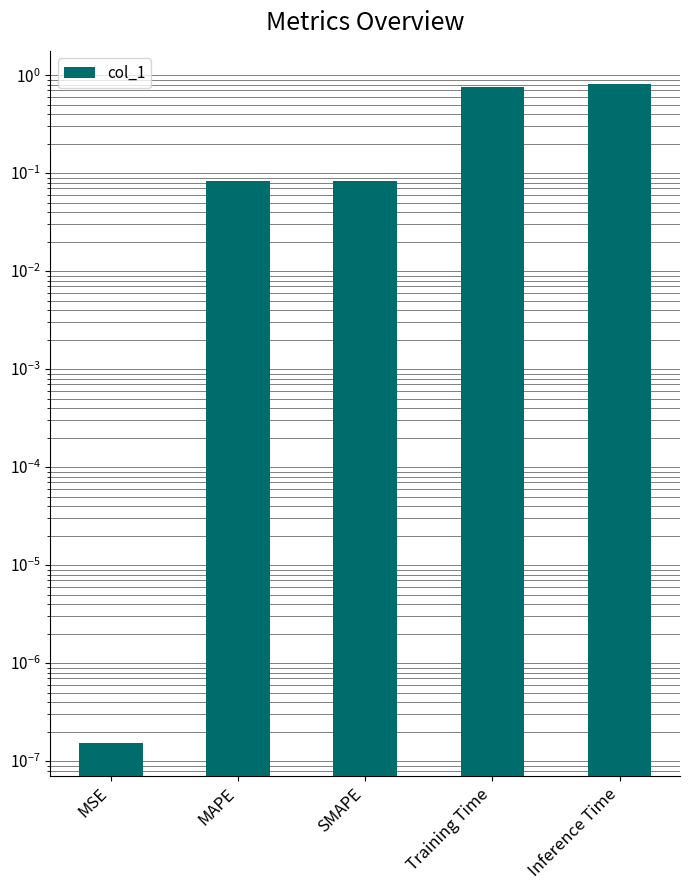

Reading left to right, transcribe all the data shown in this chart.

0.0	0.1	0.1	0.8	0.8